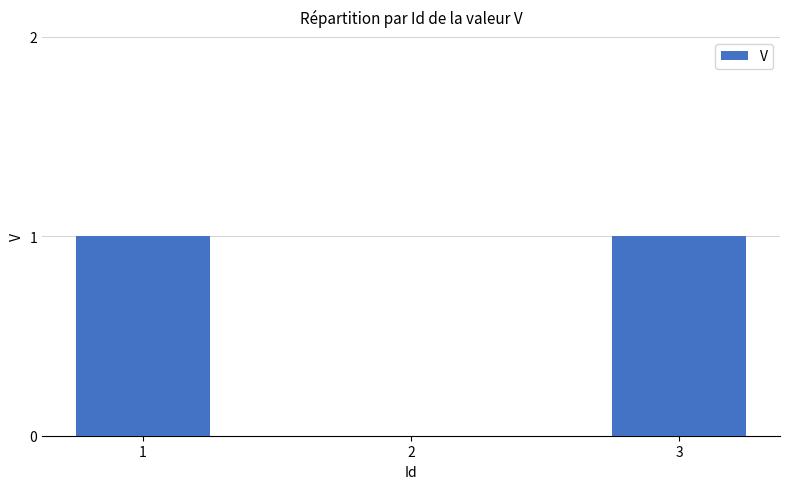

What is the sum of all values?

2